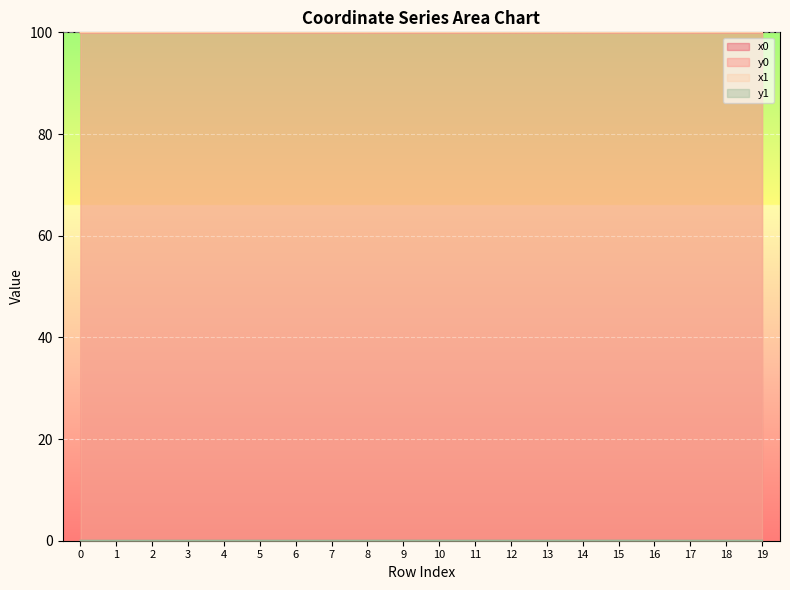

In y1, how many points are lower than both neighbors (excluding endpoints)?

5